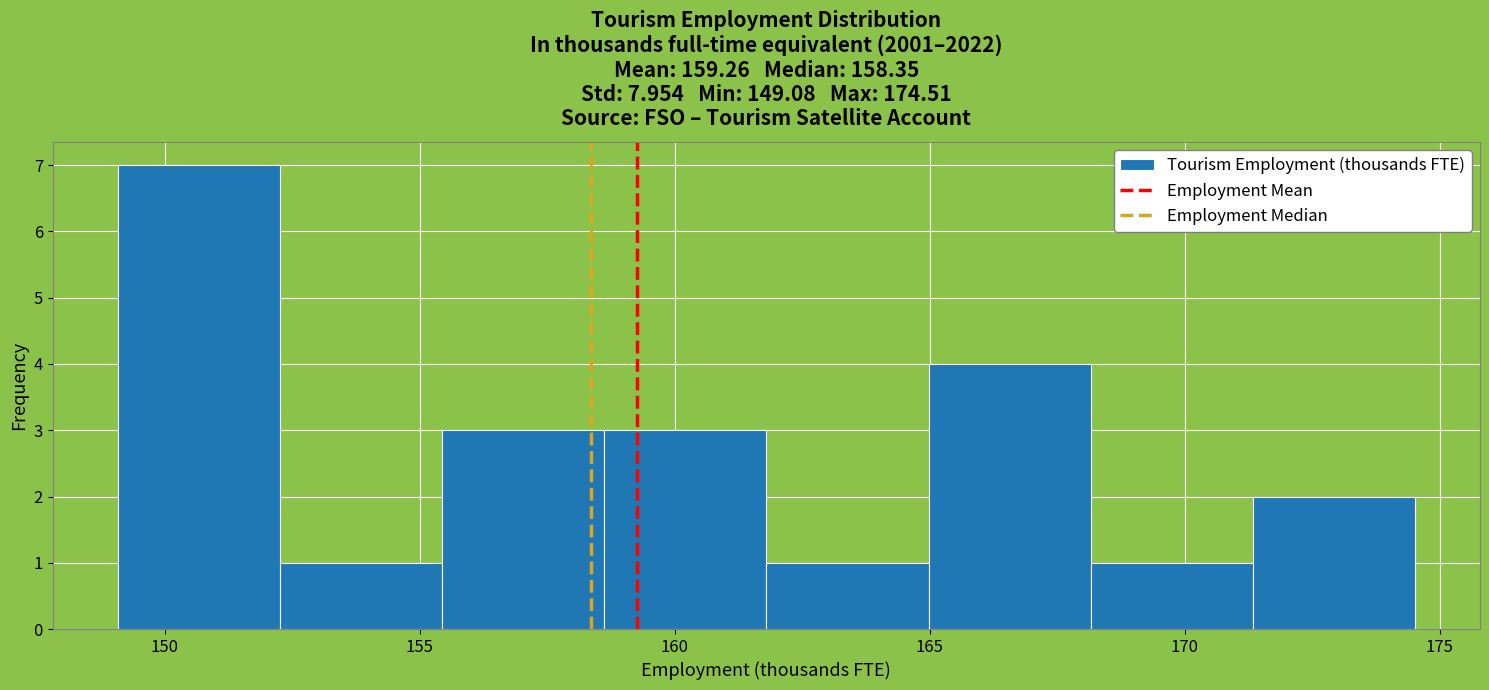

Reading left to right, transcribe this chart: for each bar, give the range it covers on the x-axis and its height. Neither the bar edges nor the heights are printed on the chart, so give them approximately, as read against the axes.

149.0 to 152.5: 7
152.5 to 155.5: 1
155.5 to 158.5: 3
158.5 to 162.0: 3
162.0 to 165.0: 1
165.0 to 168.0: 4
168.0 to 171.5: 1
171.5 to 174.5: 2